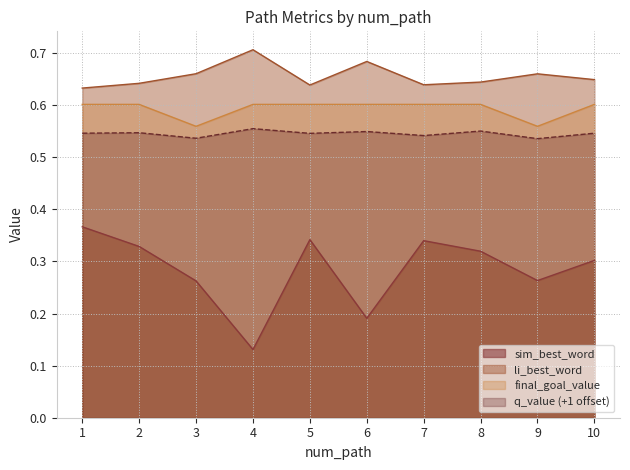

At 9, list the series in order from smallest to largest.

sim_best_word, q_value (+1 offset), final_goal_value, li_best_word